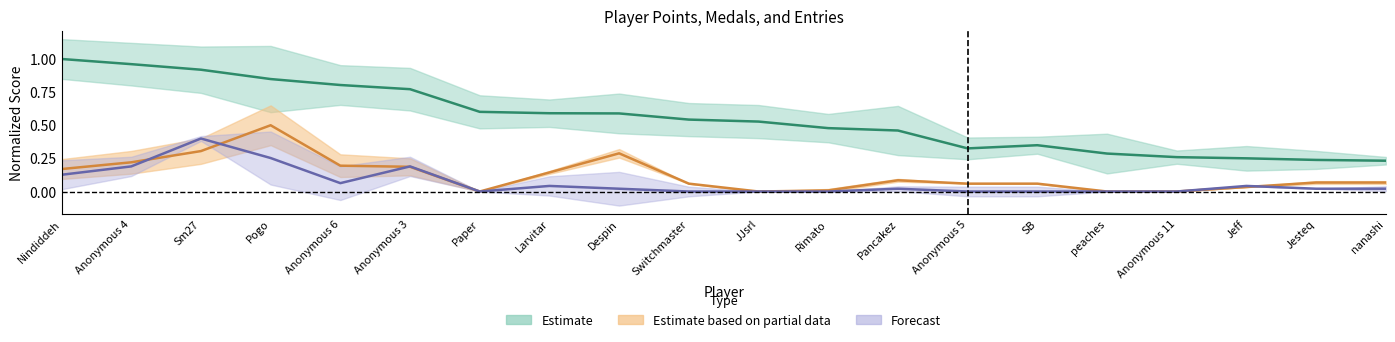

In Medals, how many points are lower than both neighbors (excluding endpoints)?

2